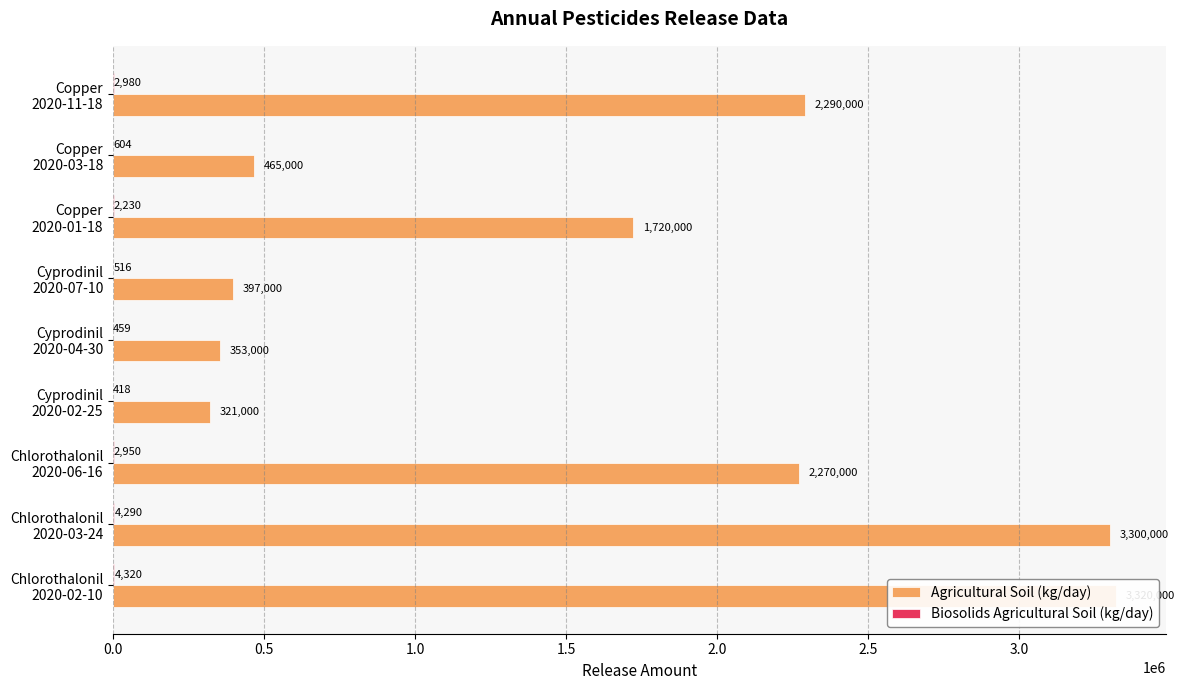

What position from the left is Cyprodinil 2020-07-10?

6